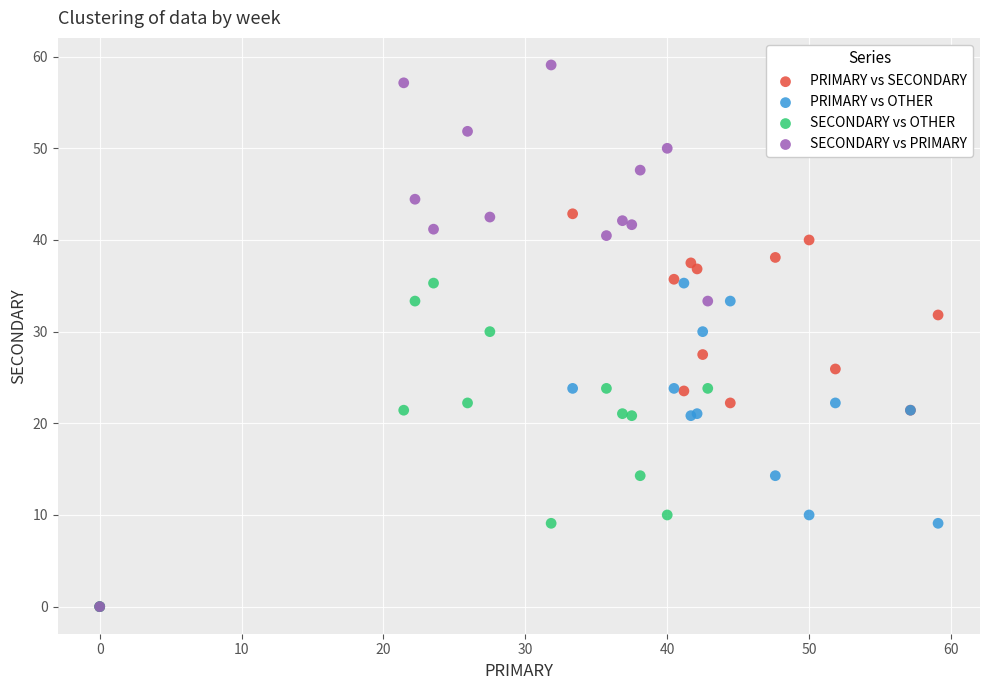

Which series has the widest spread of Y values?

SECONDARY vs PRIMARY